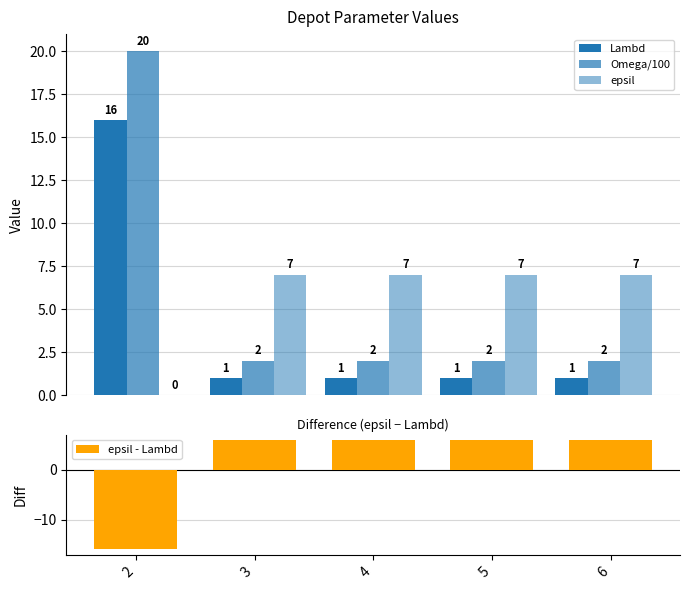

What is the value of the Lambd bar at the 2nd from the left?

1